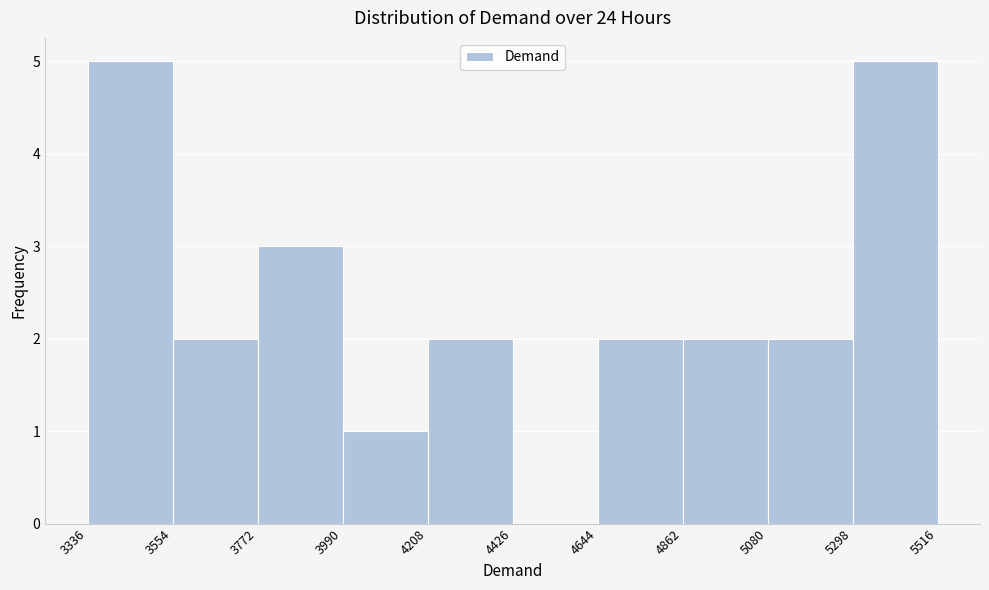

Reading left to right, list every bar in this chart as the range it spans on the x-axis followed by its height. The values are not printed on the chart, so give them approximately, as read against the axis.

3336 to 3554: 5
3554 to 3772: 2
3772 to 3990: 3
3990 to 4208: 1
4208 to 4426: 2
4426 to 4644: 0
4644 to 4862: 2
4862 to 5080: 2
5080 to 5298: 2
5298 to 5516: 5